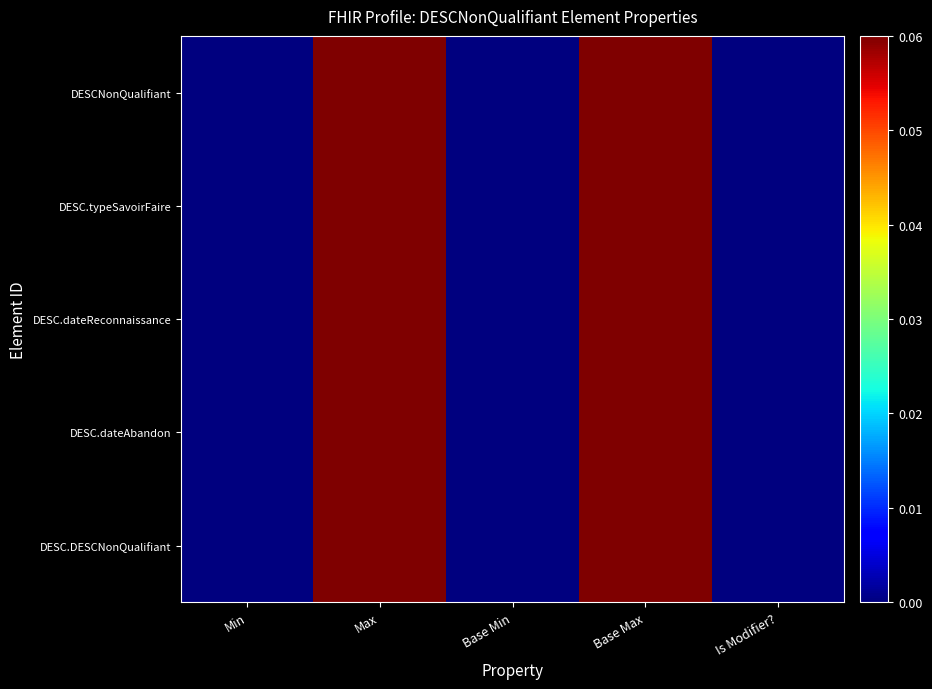

At which category does the chart reach its peak across all series?

Max